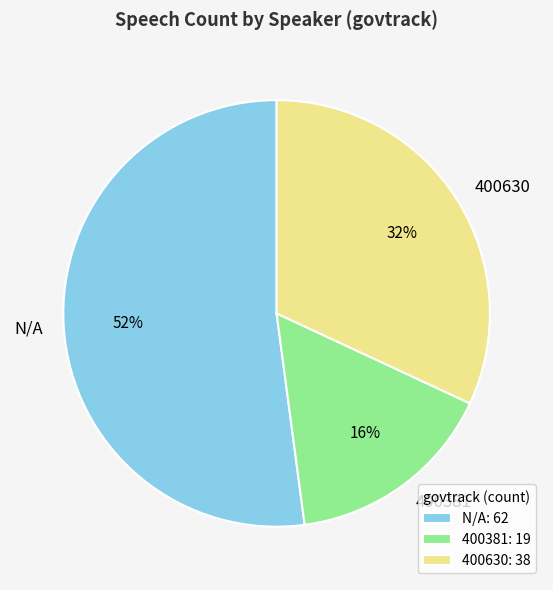

Rank the categories by value from highest to lowest.

N/A, 400630, 400381